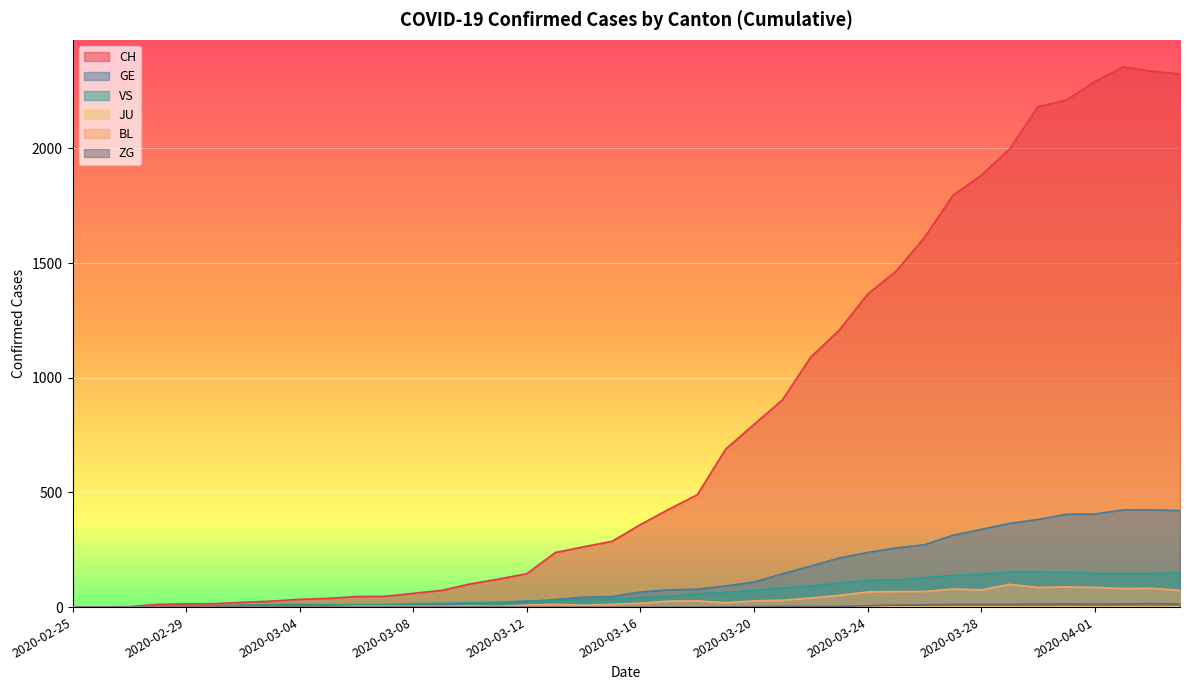

Does the chart display data point markers on the line(s)?

No